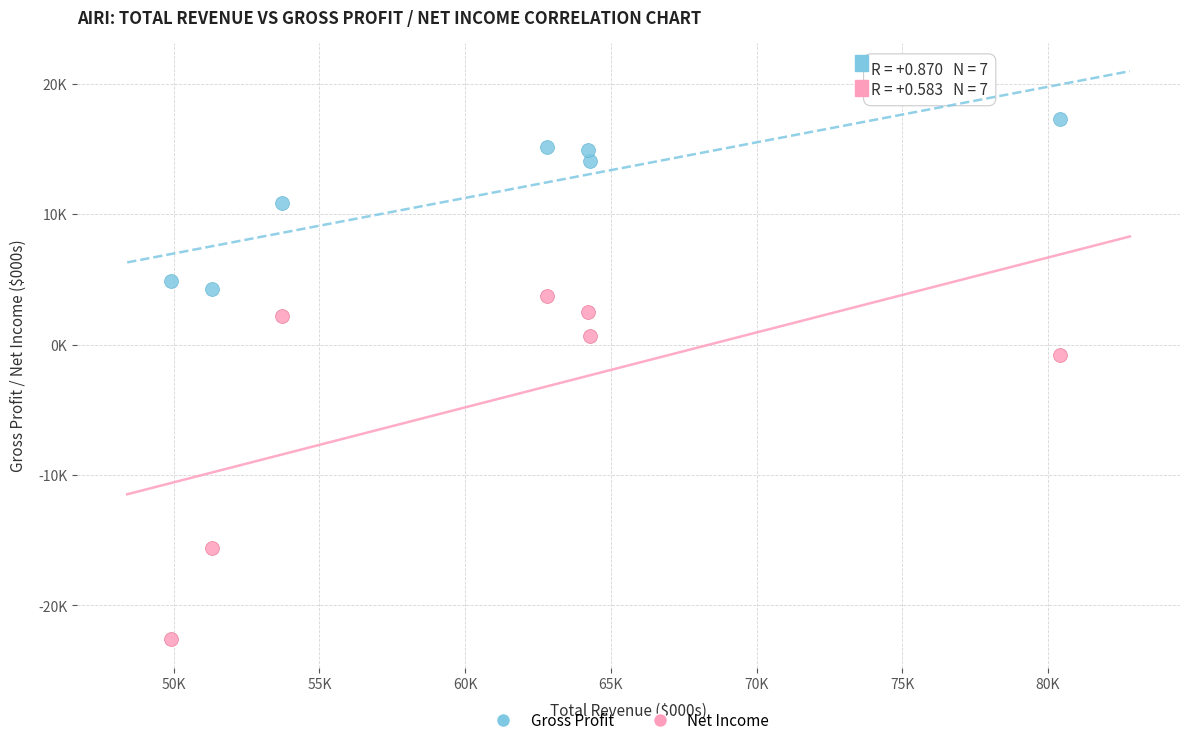

Which series has the widest spread of Y values?

Net Income